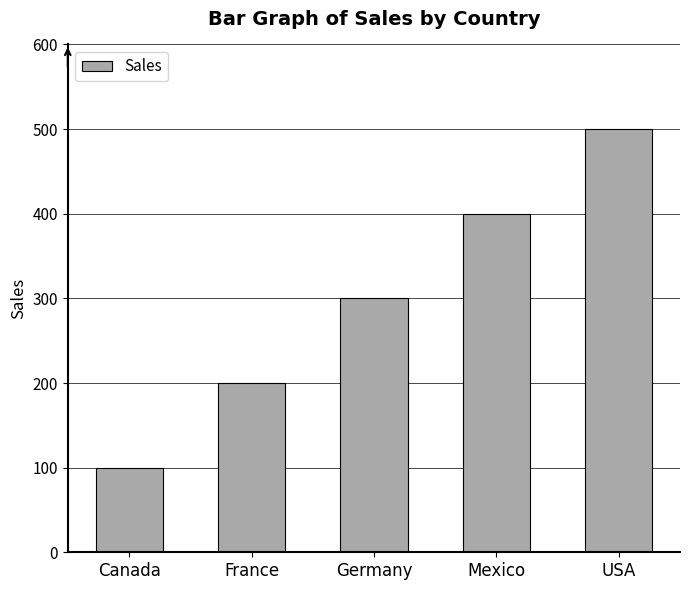

Which has a higher value, Mexico or Germany?

Mexico